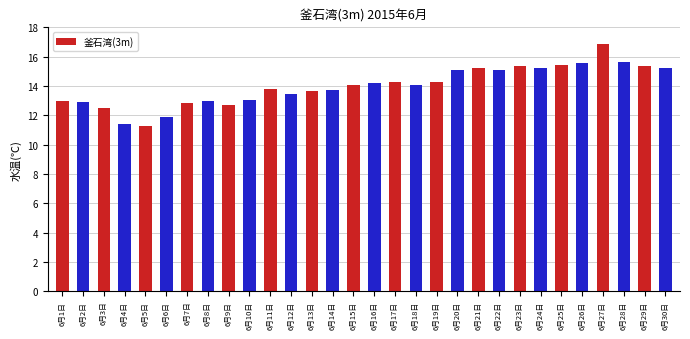

What is the value of the 16th bar from the left?

14.2